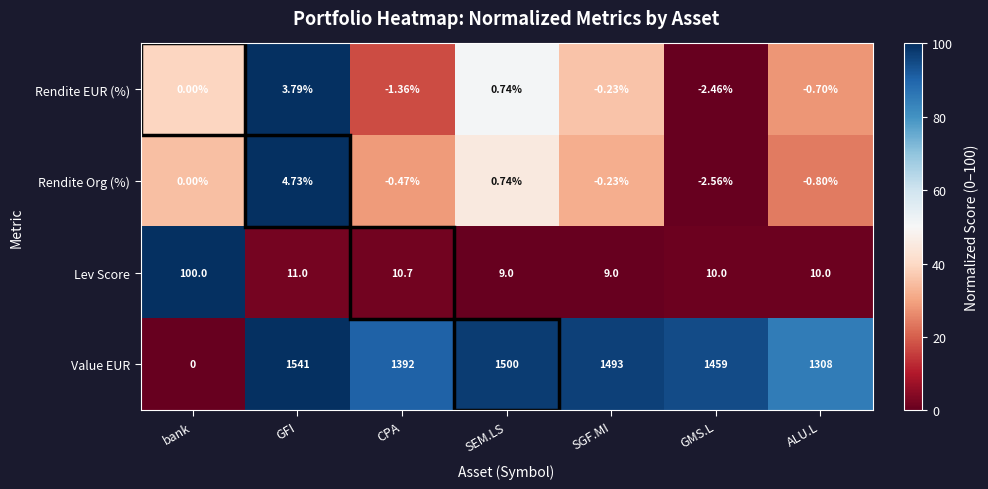

At which category is the sum across all series the highest?

GFI